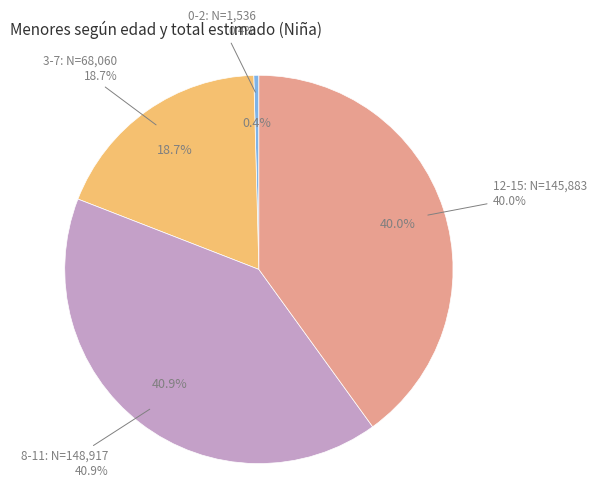

What percentage is NOT represented by 8-11?

59.1%